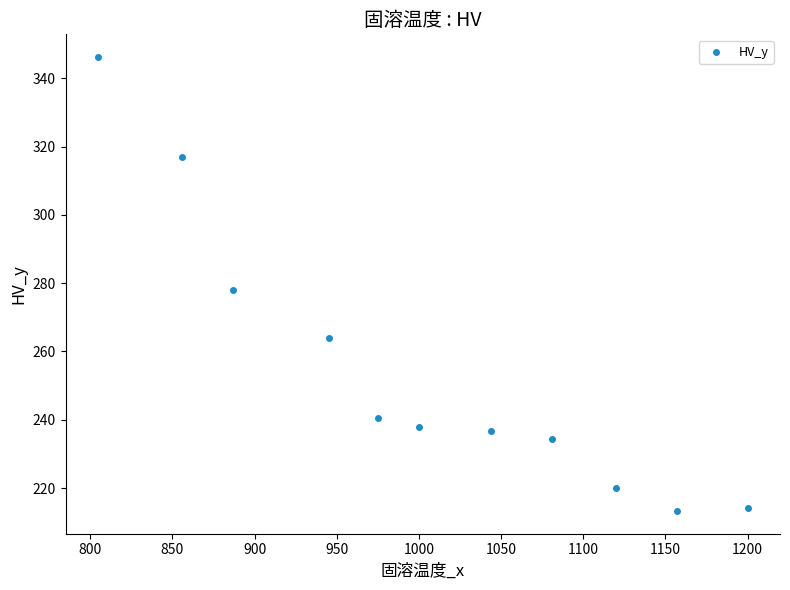

What is the average Y value?

254.7